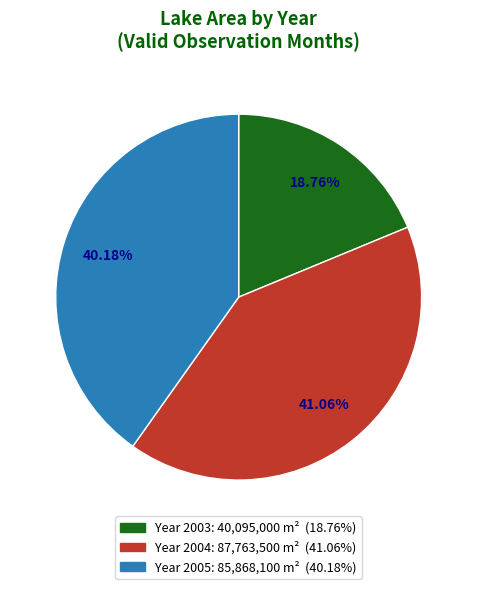

Is there a majority slice in this chart?

No